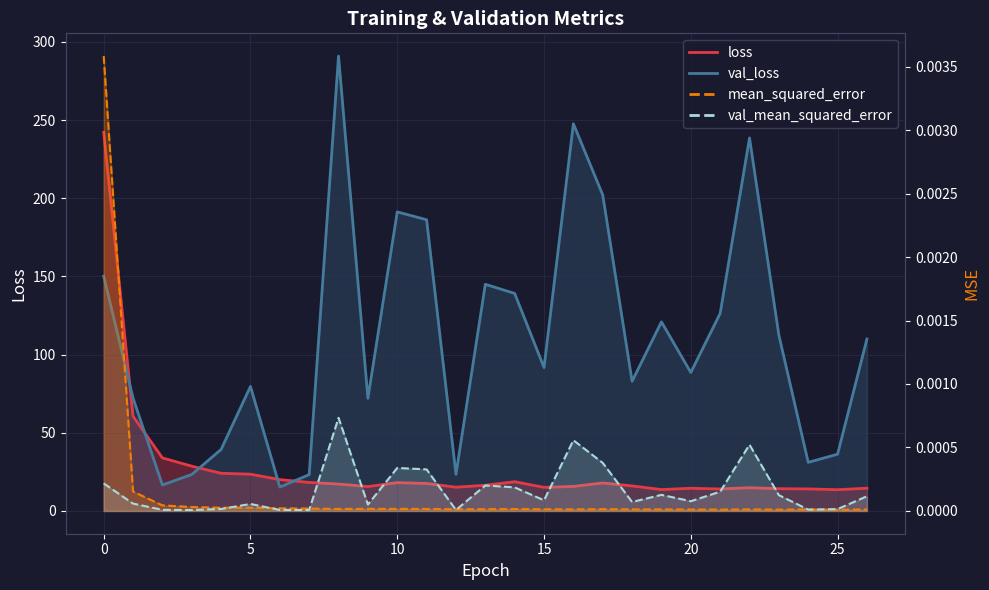

Is the value of loss at 5 greater than the value of mean_squared_error at 4?

Yes